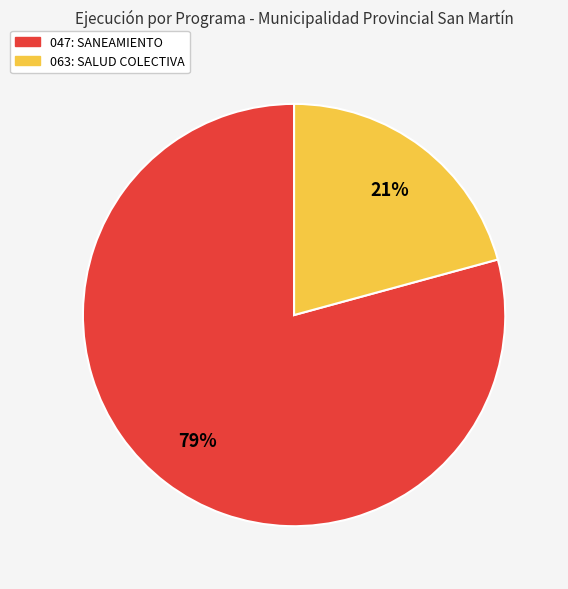

How many segments does this pie chart have?

2